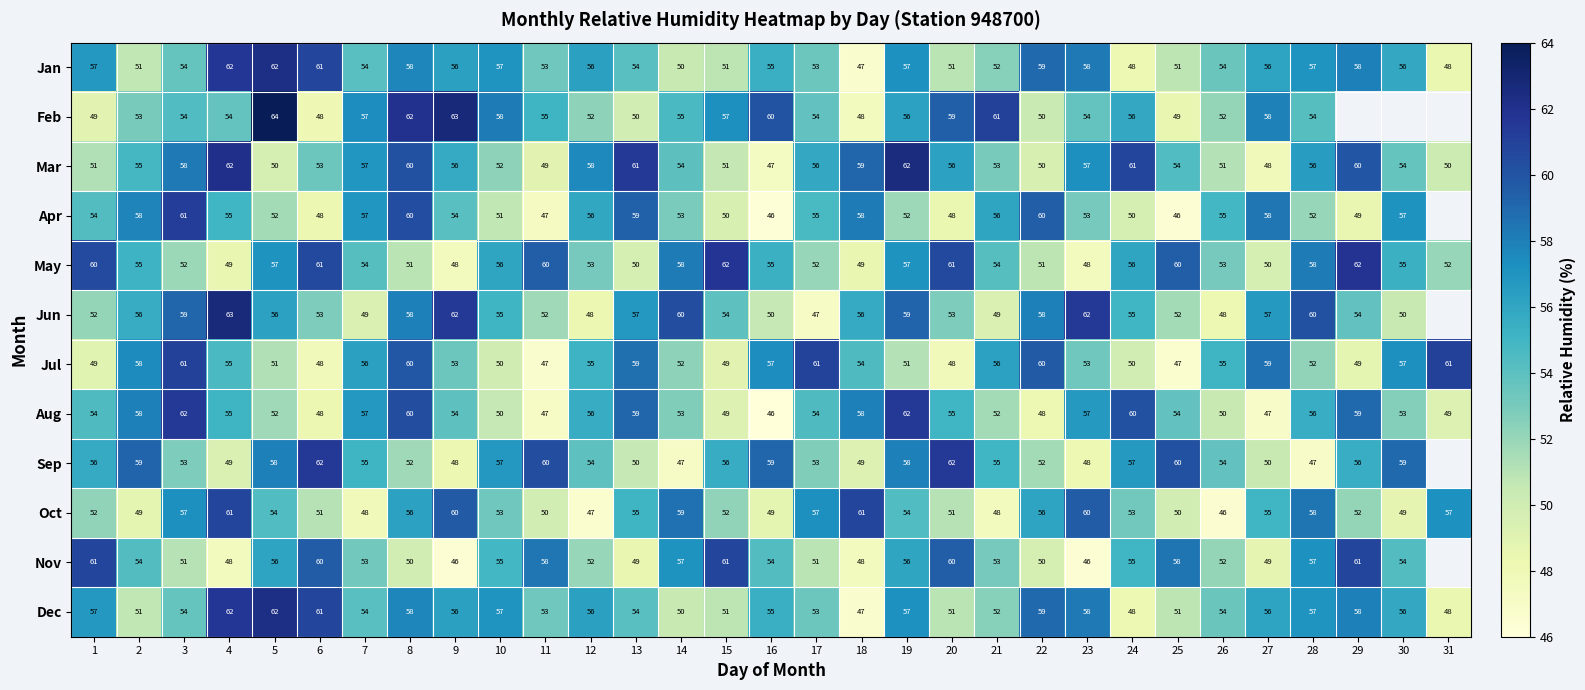

What is the spread (max minus min) of values at 20?

14.0